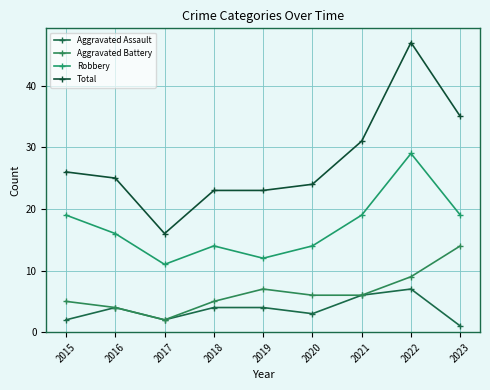

Reading left to right, transcribe all the data shown in this chart.

Aggravated Assault: 2	4	2	4	4	3	6	7	1
Aggravated Battery: 5	4	2	5	7	6	6	9	14
Robbery: 19	16	11	14	12	14	19	29	19
Total: 26	25	16	23	23	24	31	47	35